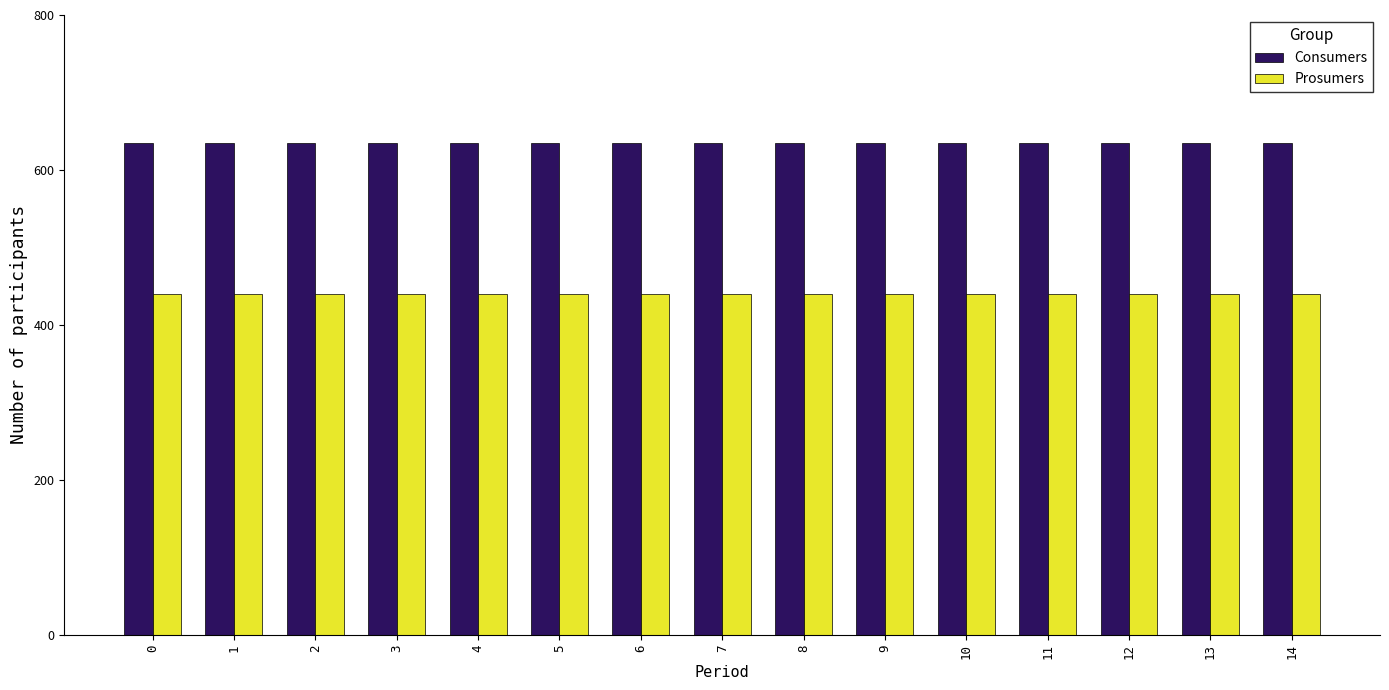

Rank the series by their average value, from highest to lowest.

Consumers, Prosumers